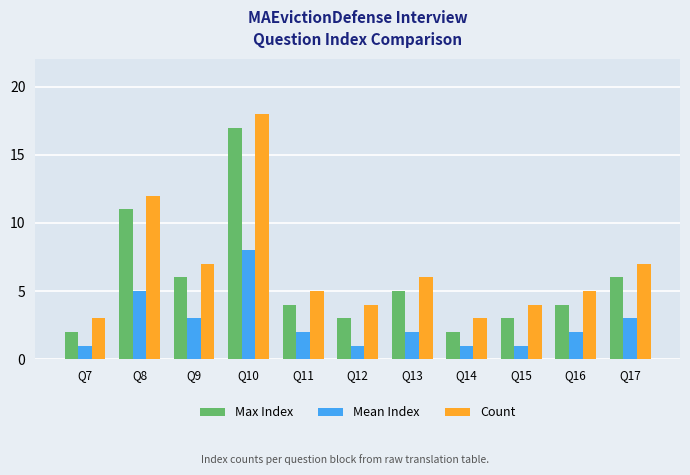

What is the sum of the Max Index values at Q15 and Q17?

9